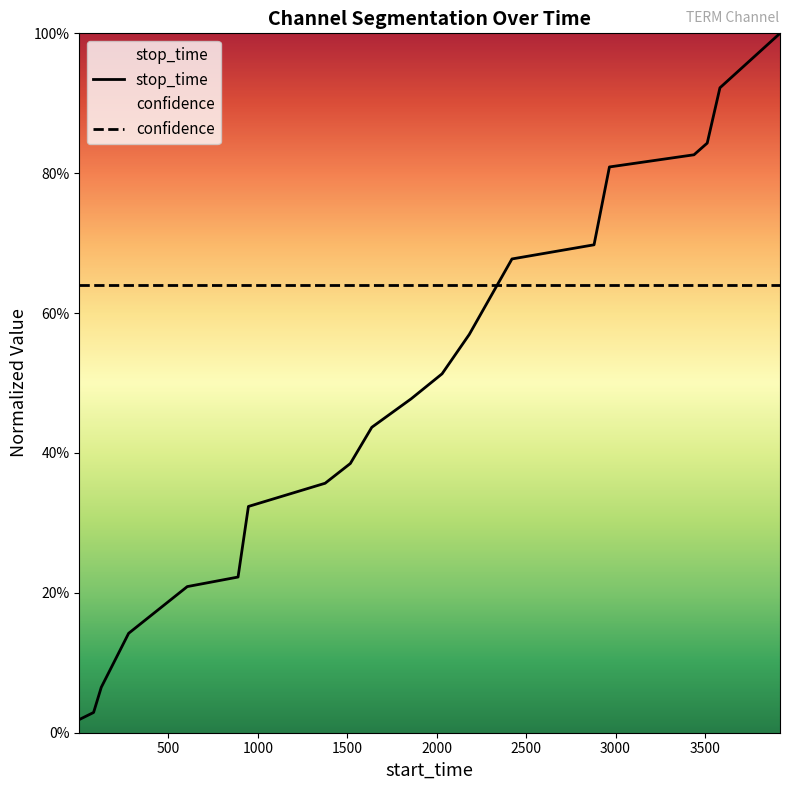

The chart shows a value of 0.8 at 2966. True or false?

True